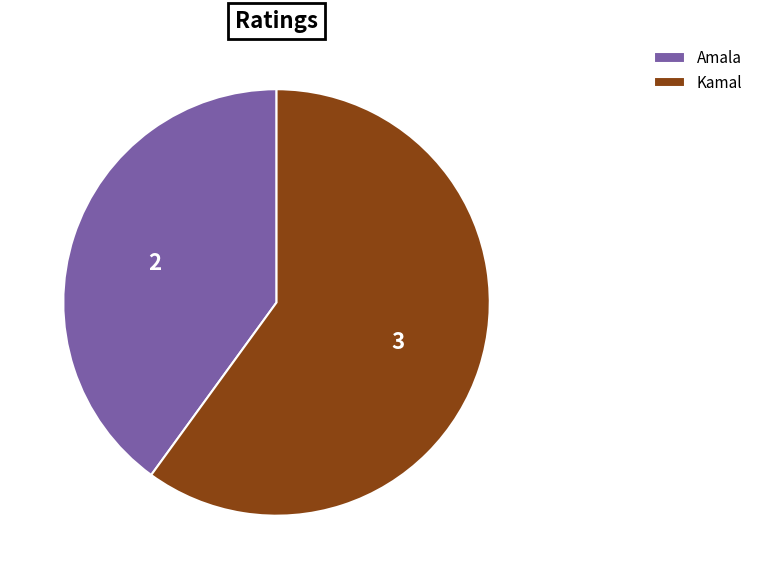

Rank the categories by value from highest to lowest.

Kamal, Amala